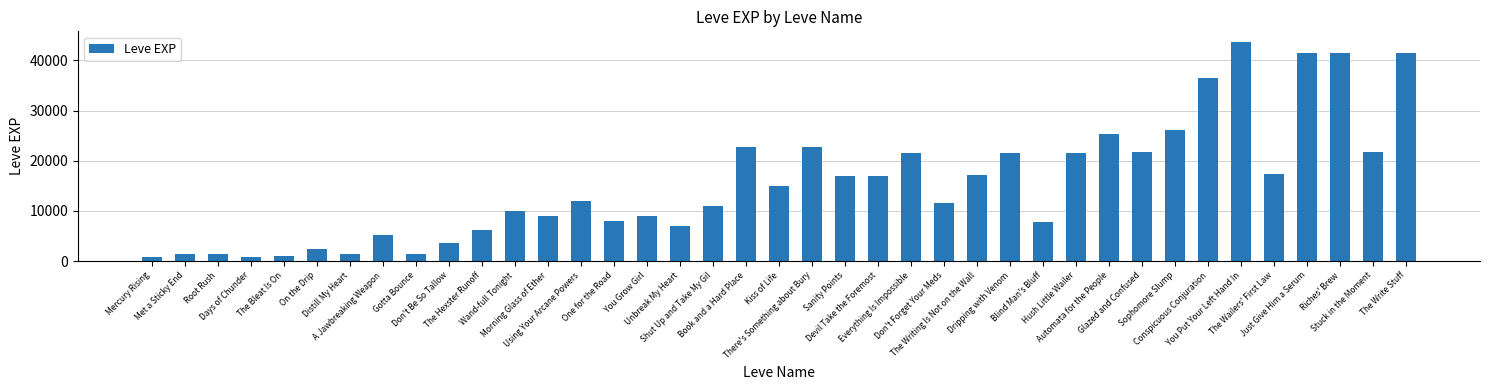

The value at Blind Man's Bluff is 10064. True or false?

False